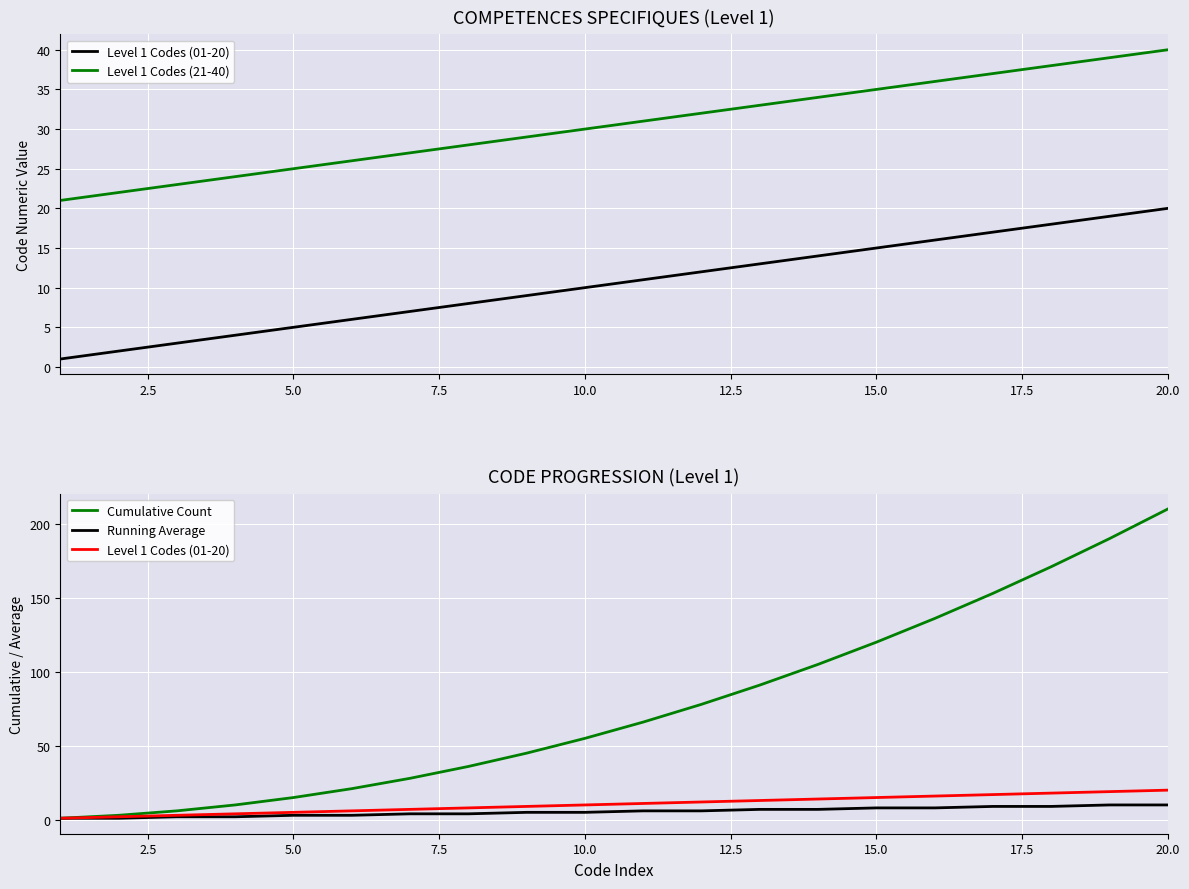

True or false: Level 1 Codes (01-20) and Running Average cross at least once.

False